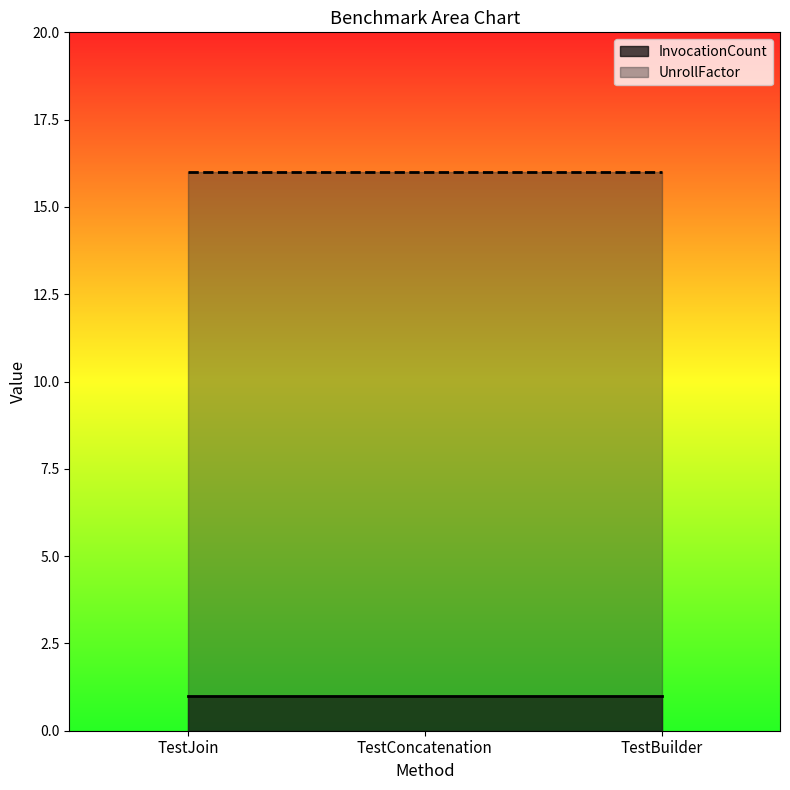

What is the minimum value shown in the chart?

1